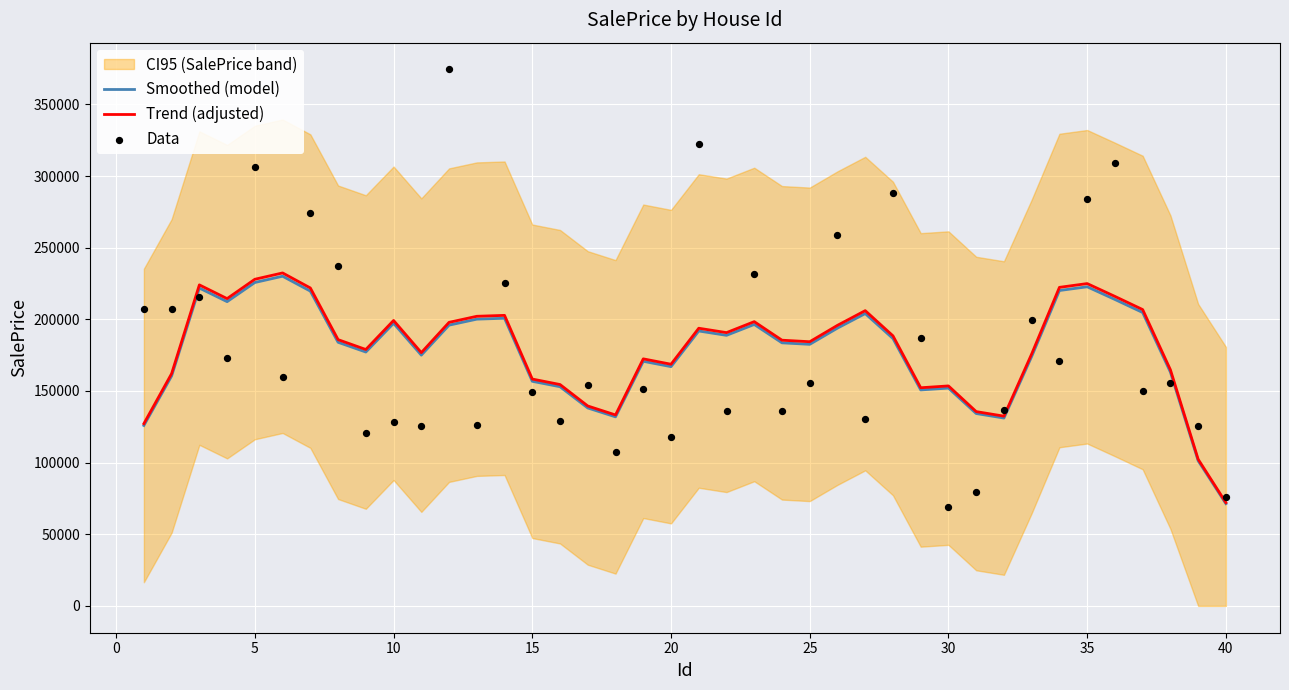

What is the highest value of the Trend (adjusted) series?

232388.6